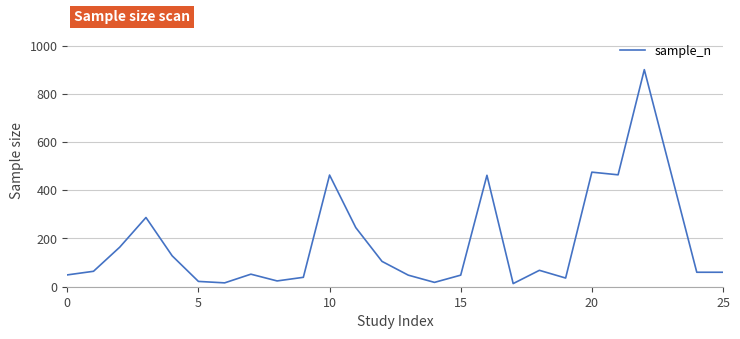

What is the difference between the maximum and minimum values?

887